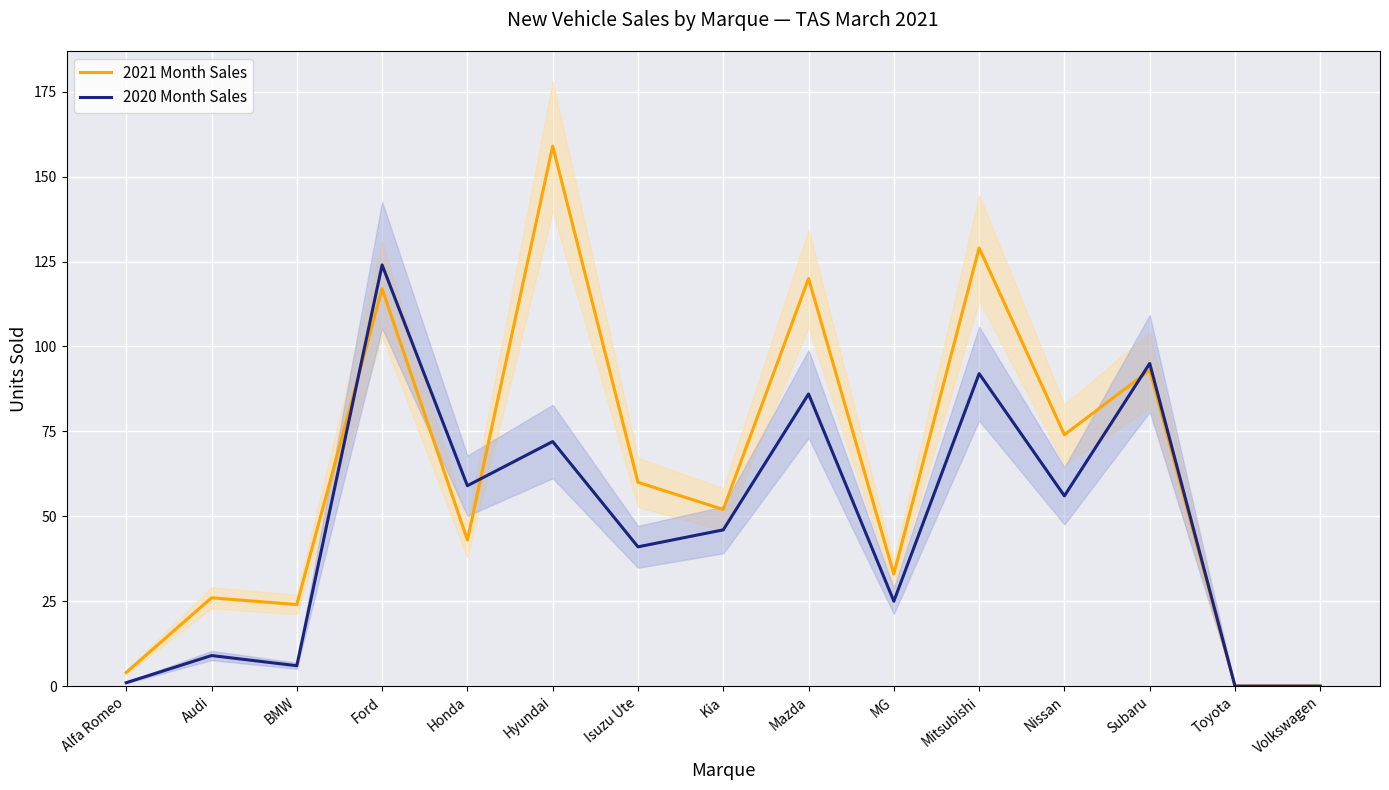

What is the average value of the 2021 Month Sales series?

62